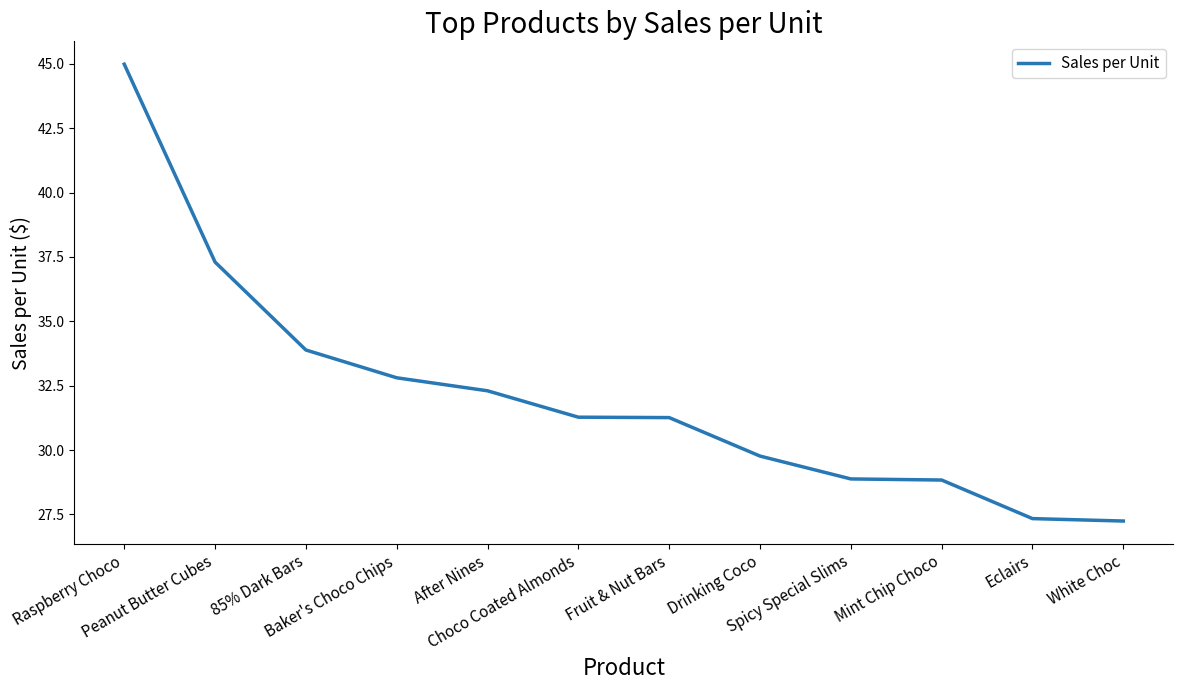

What is the difference between the second highest and second lowest values?

10.0